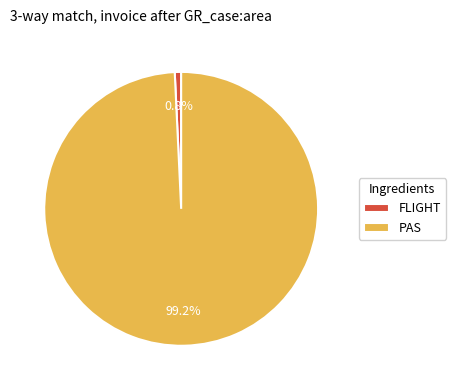

Does FLIGHT represent more than half of the total?

No